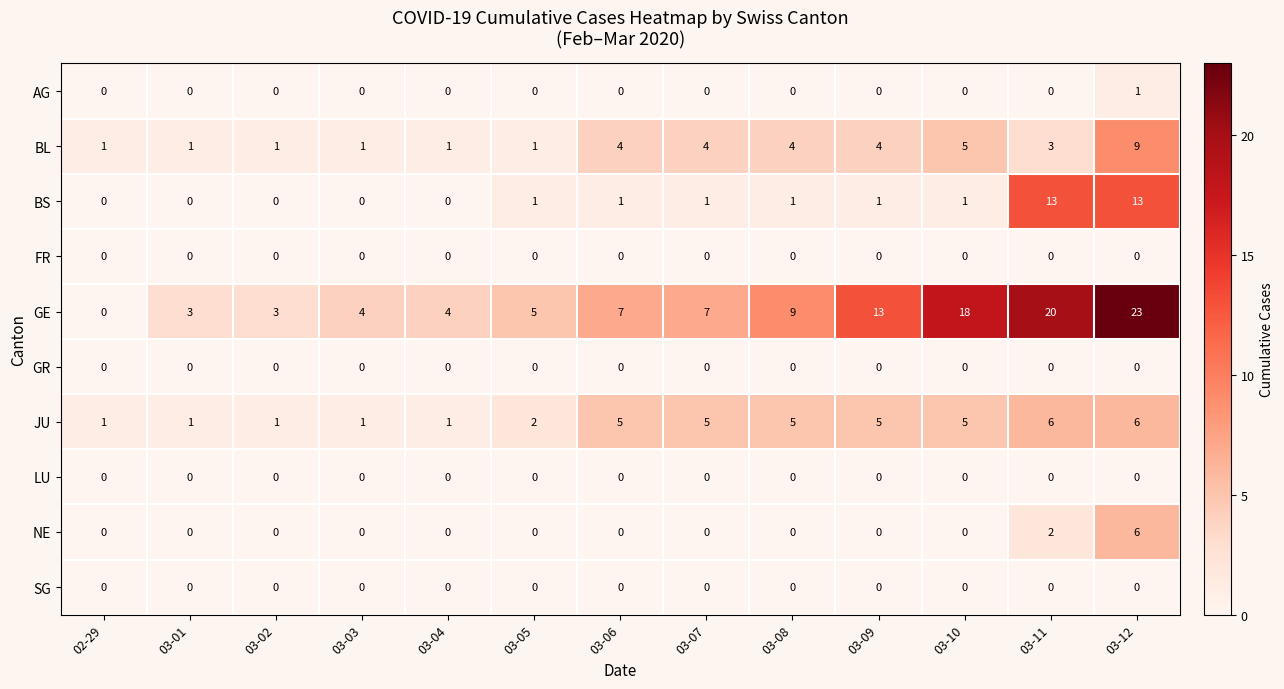

How many BL values are between 1 and 4?

11